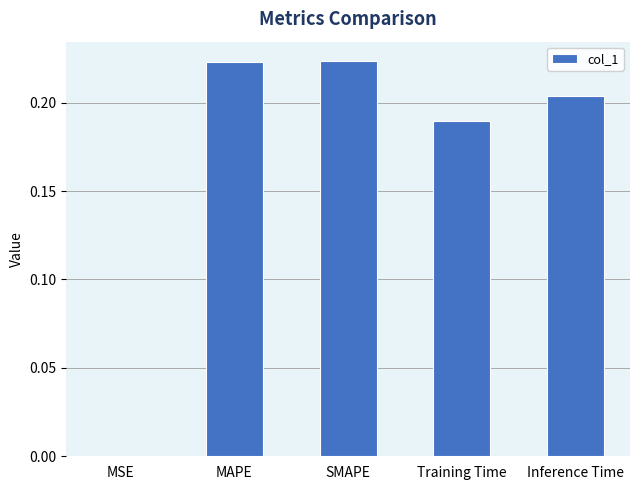

What is the sum of the values at SMAPE and MAPE?

0.4